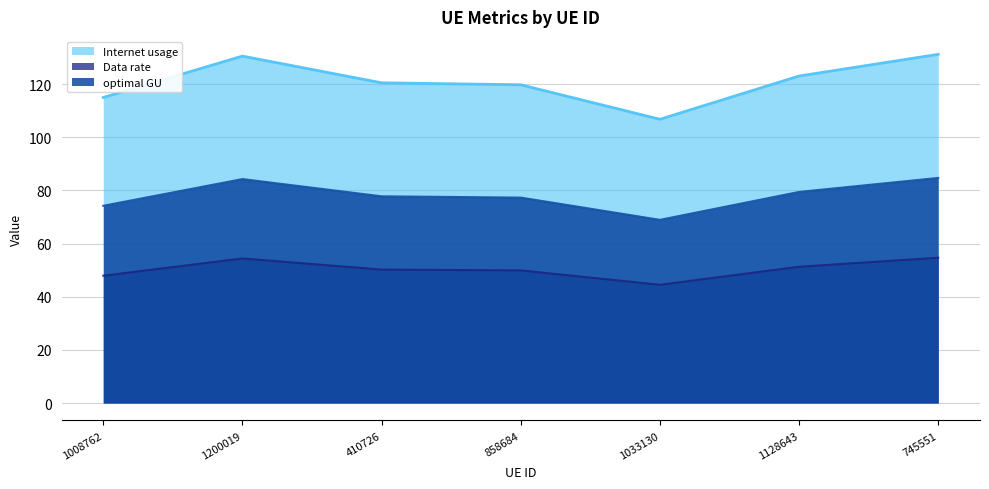

What is the spread (max minus min) of values at 745551?

76.5